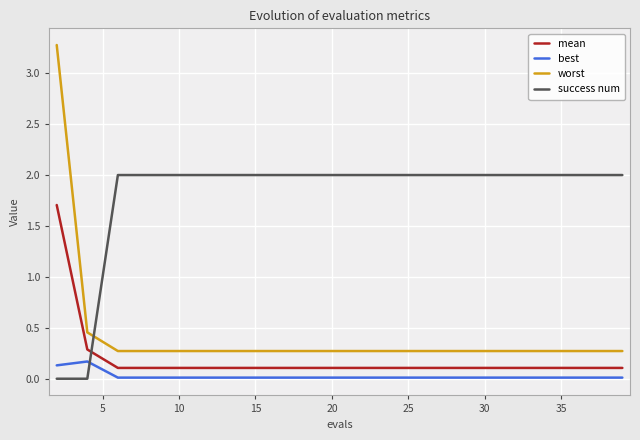

True or false: best and mean cross at least once.

False